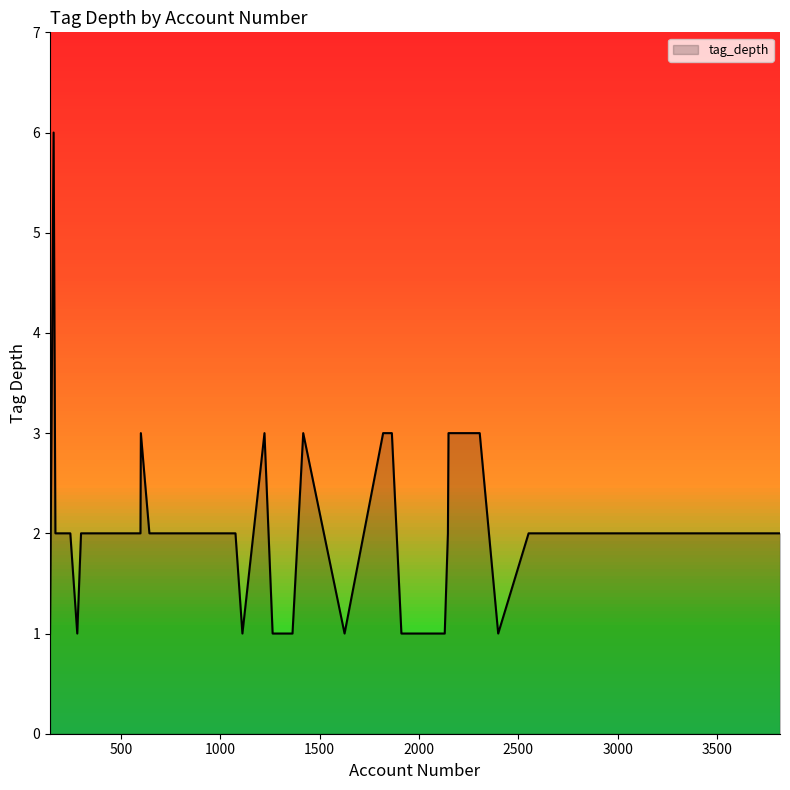

How many series are shown in this chart?

1